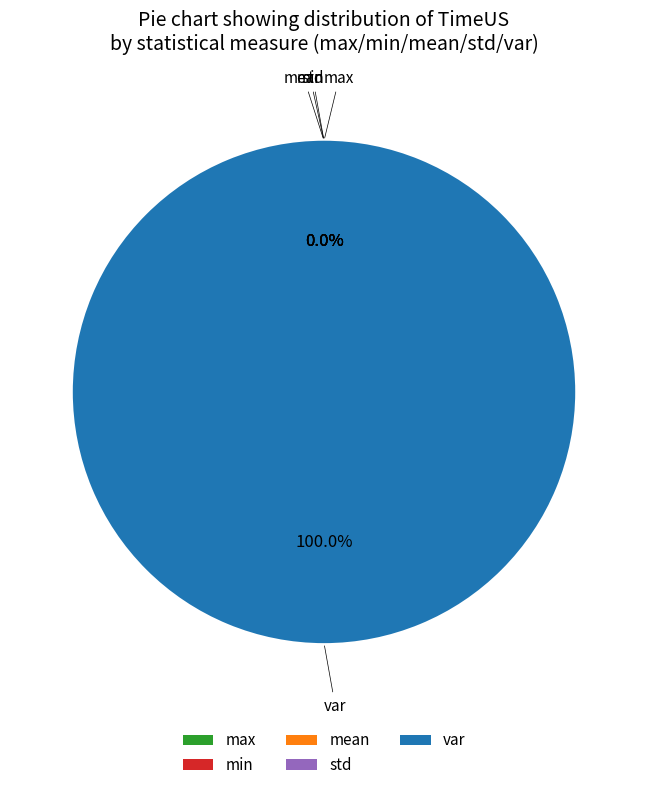

What is the change in value from max to std?

-859871473.5